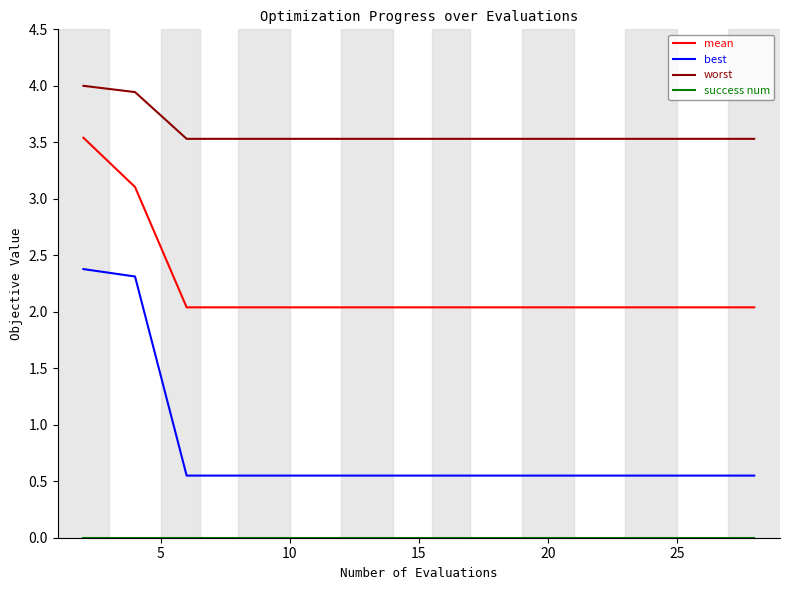

Which series has the largest range (max minus min)?

best